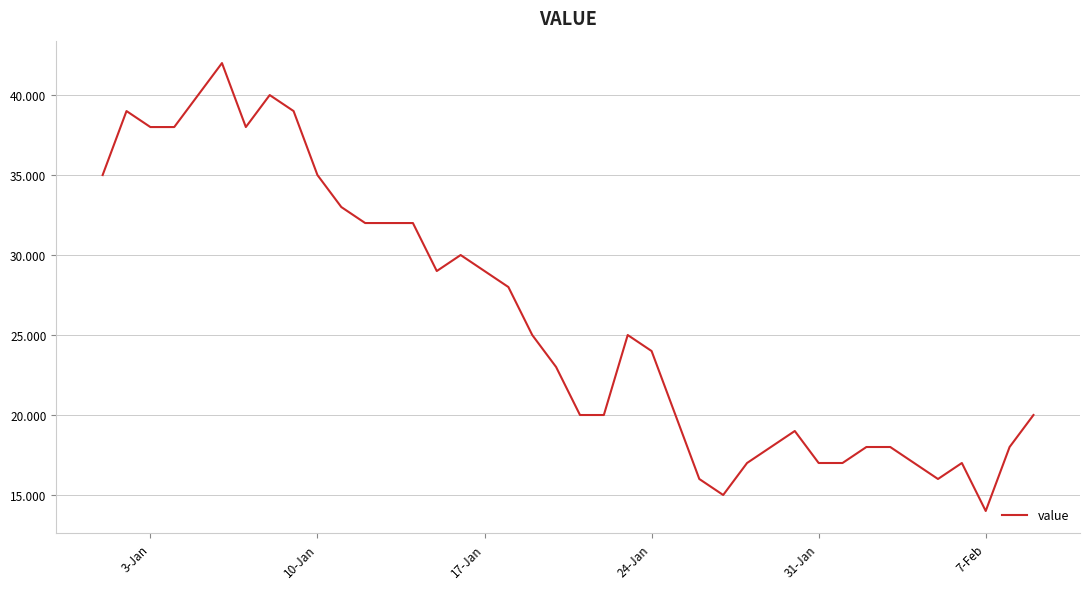

What is the smallest value displayed?

14